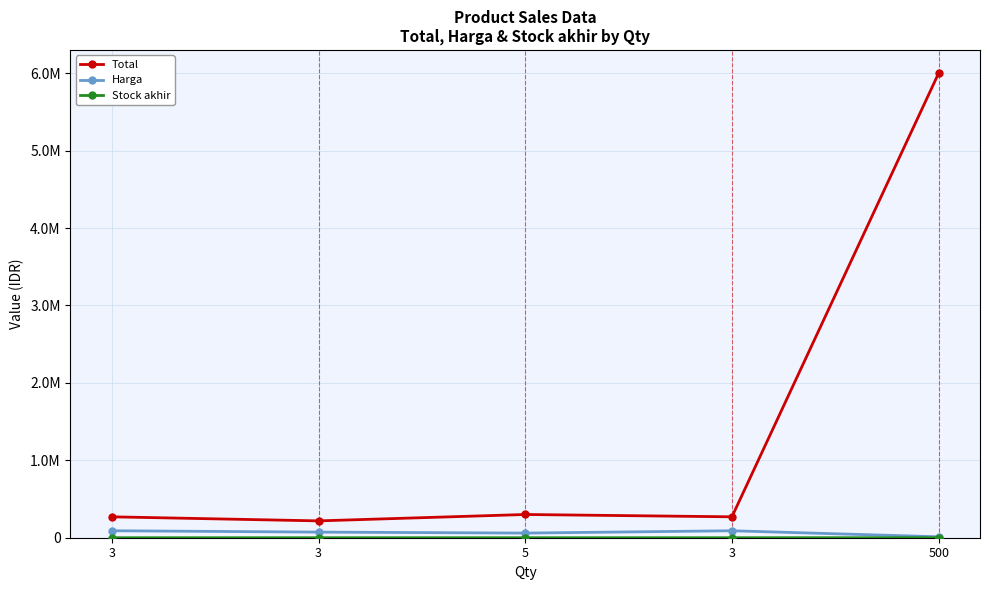

What are all the series names shown in the legend?

Total, Harga, Stock akhir